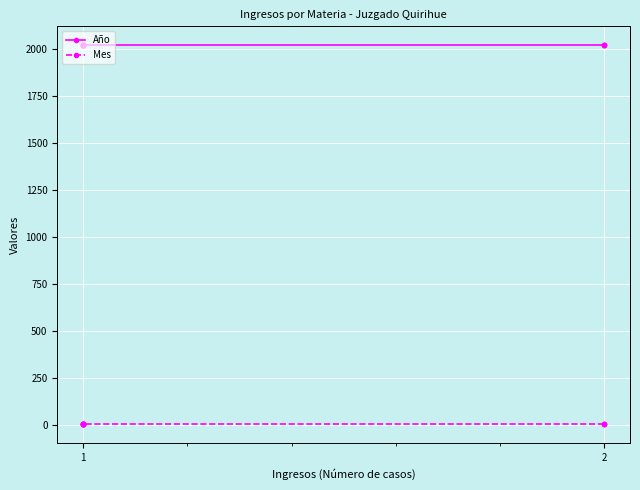

At which category is the sum across all series the highest?

2